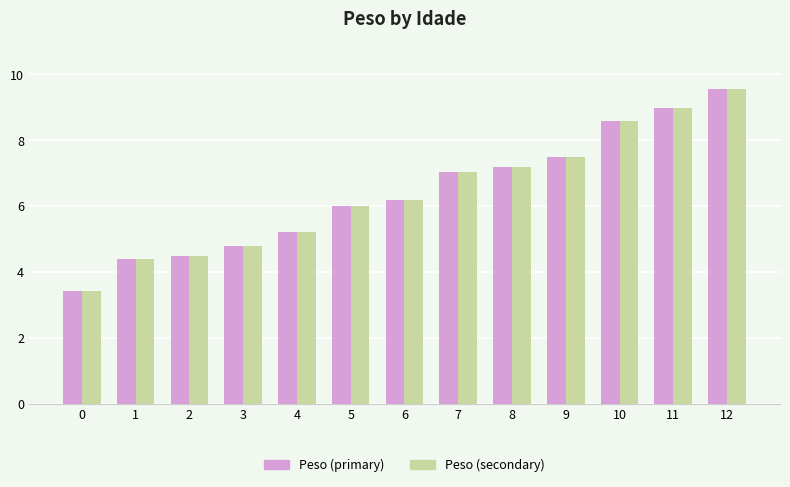

How many data points does each series have?

13